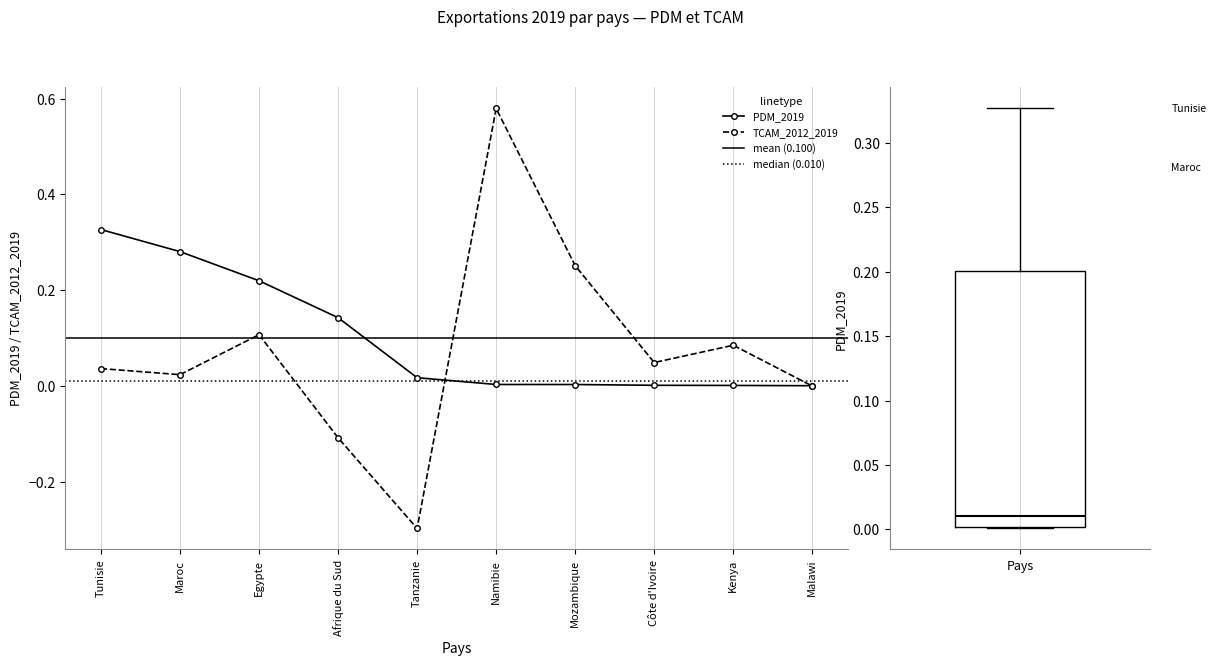

At which category is the sum across all series the highest?

Namibie